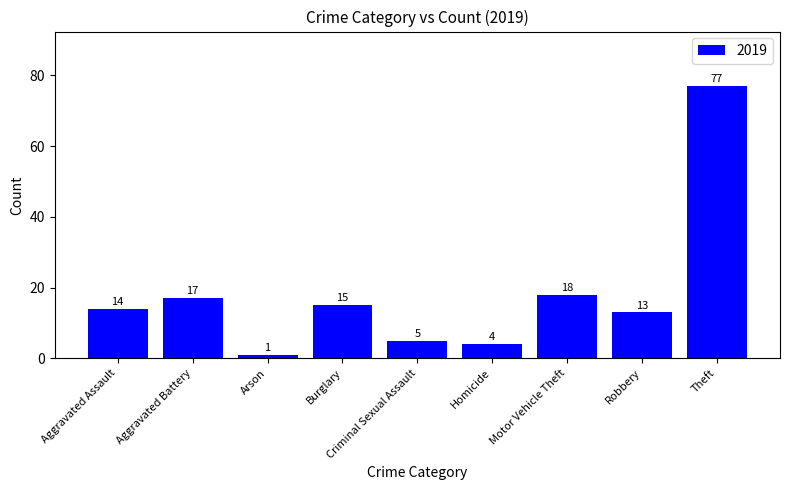

What is the ratio of the value at Theft to the value at Criminal Sexual Assault?

15.4